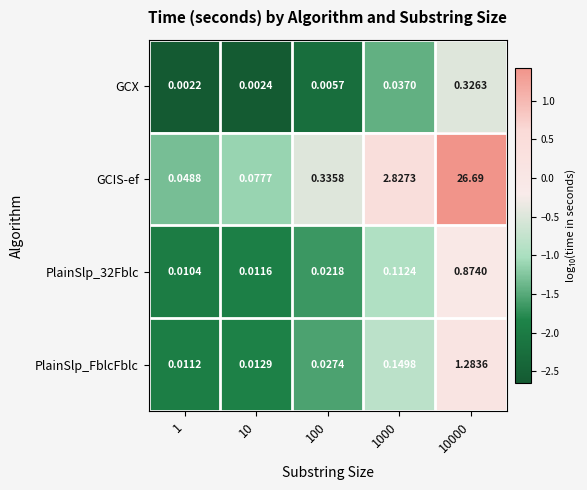

Which series has the largest total across all categories?

GCIS-ef